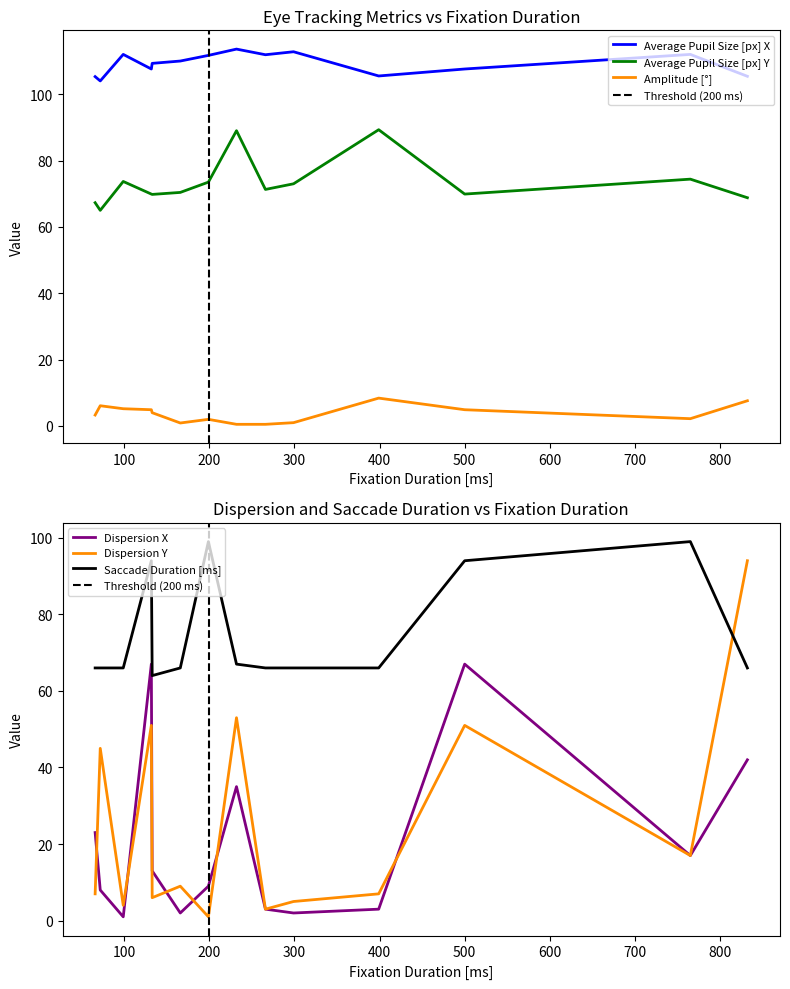

Between which two adjacent categories do Dispersion X and Dispersion Y first intersect?

66 and 72